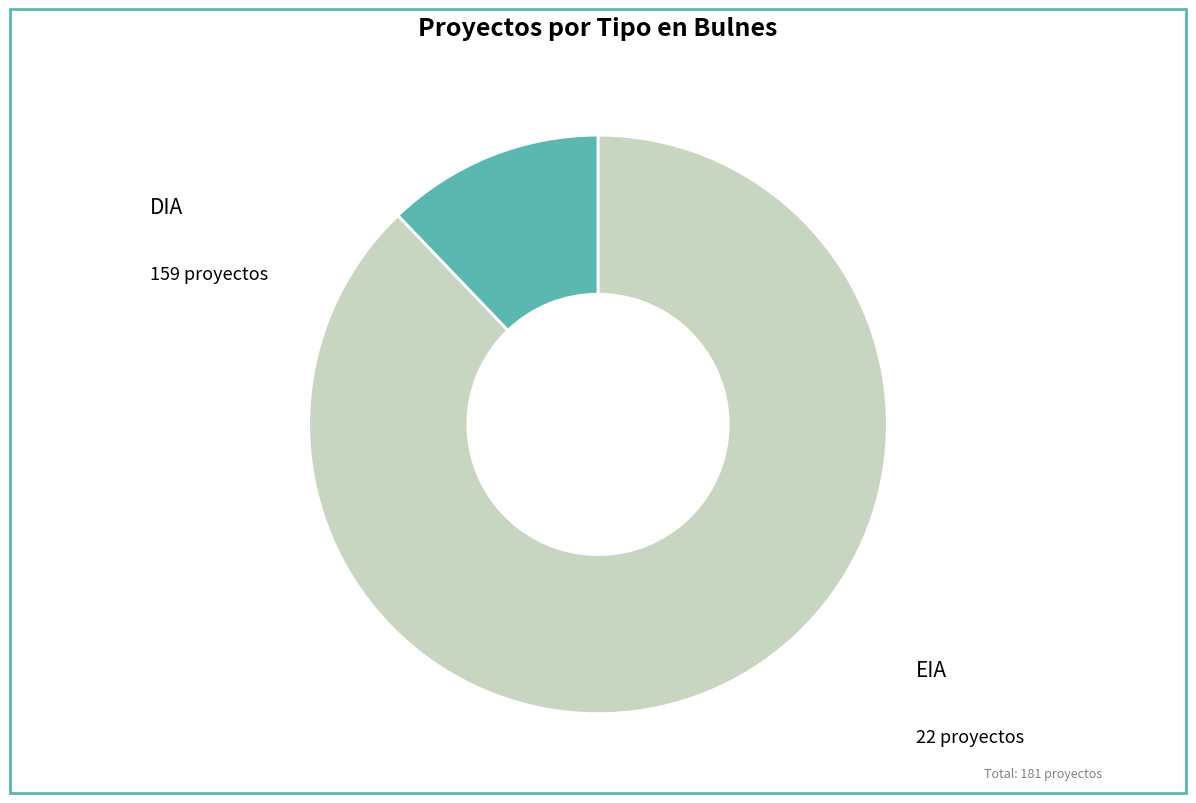

What is the majority slice?

DIA